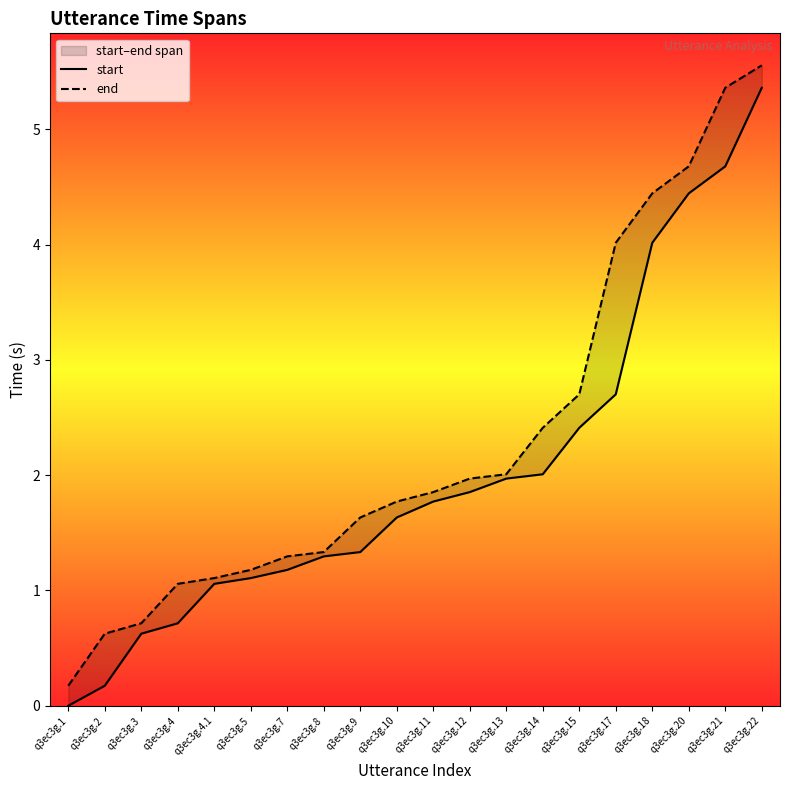

Reading left to right, list all the values displayed in this chart.

start: q3ec3g.1=0.0	q3ec3g.2=0.2	q3ec3g.3=0.6	q3ec3g.4=0.7	q3ec3g.4.1=1.1	q3ec3g.5=1.1	q3ec3g.7=1.2	q3ec3g.8=1.3	q3ec3g.9=1.3	q3ec3g.10=1.6	q3ec3g.11=1.8	q3ec3g.12=1.9	q3ec3g.13=2.0	q3ec3g.14=2.0	q3ec3g.15=2.4	q3ec3g.17=2.7	q3ec3g.18=4.0	q3ec3g.20=4.4	q3ec3g.21=4.7	q3ec3g.22=5.4
end: q3ec3g.1=0.2	q3ec3g.2=0.6	q3ec3g.3=0.7	q3ec3g.4=1.1	q3ec3g.4.1=1.1	q3ec3g.5=1.2	q3ec3g.7=1.3	q3ec3g.8=1.3	q3ec3g.9=1.6	q3ec3g.10=1.8	q3ec3g.11=1.9	q3ec3g.12=2.0	q3ec3g.13=2.0	q3ec3g.14=2.4	q3ec3g.15=2.7	q3ec3g.17=4.0	q3ec3g.18=4.4	q3ec3g.20=4.7	q3ec3g.21=5.4	q3ec3g.22=5.6